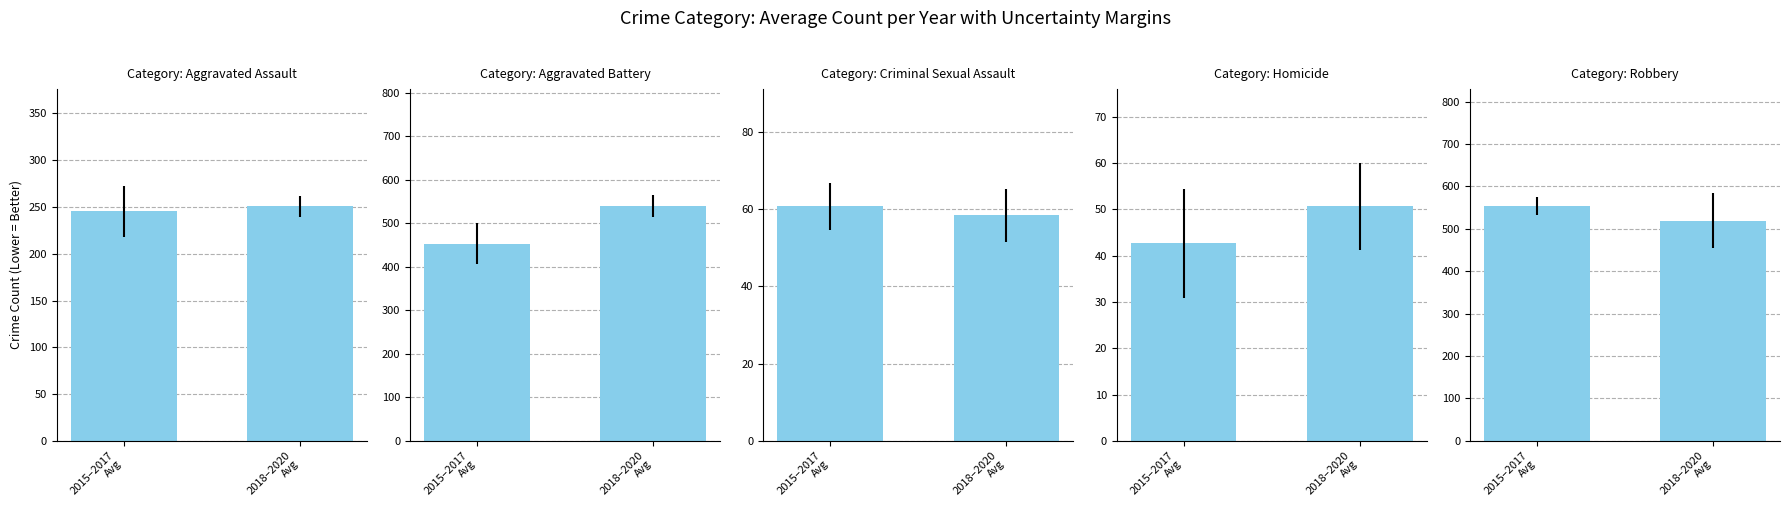

True or false: Homicide has a value of 50.7 at 2018–2020
Avg.

True